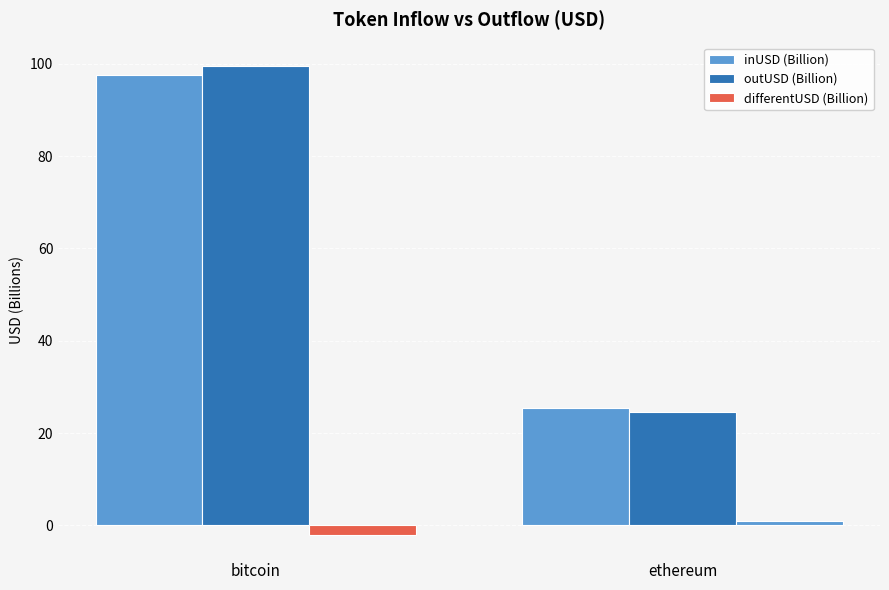

Count the number of data series in this chart.

3